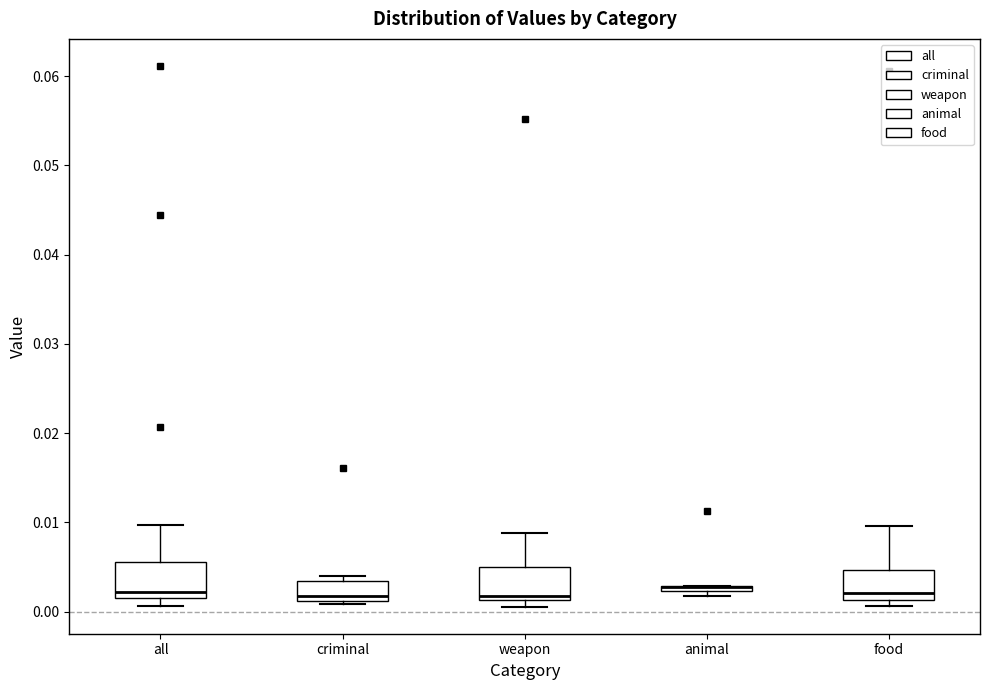

Where is the lower edge of the box for all on the y-axis? The values are not printed on the chart, so give them approximately, as read against the axis.

0.002